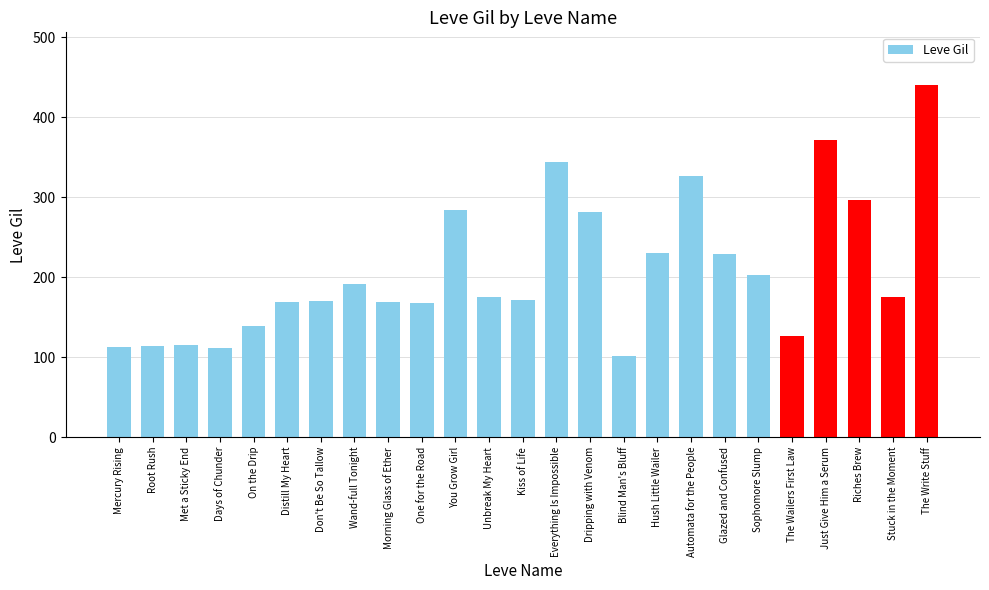

How many distinct data groups are displayed?

1